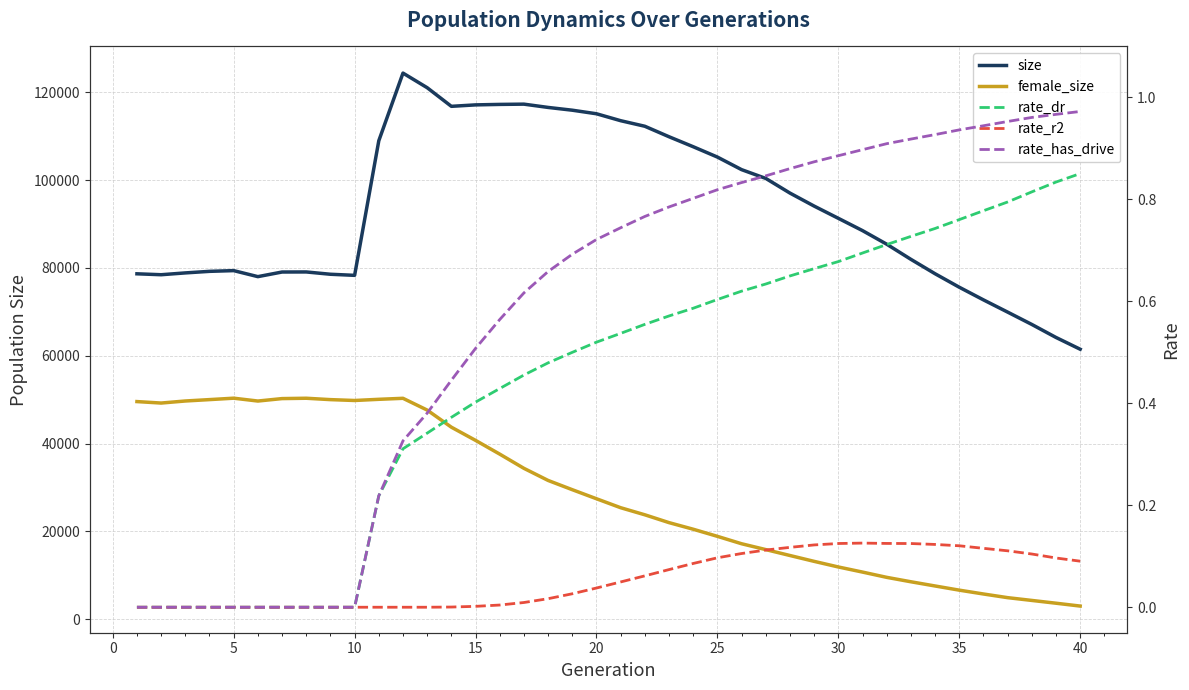

True or false: size and rate_has_drive cross at least once.

False